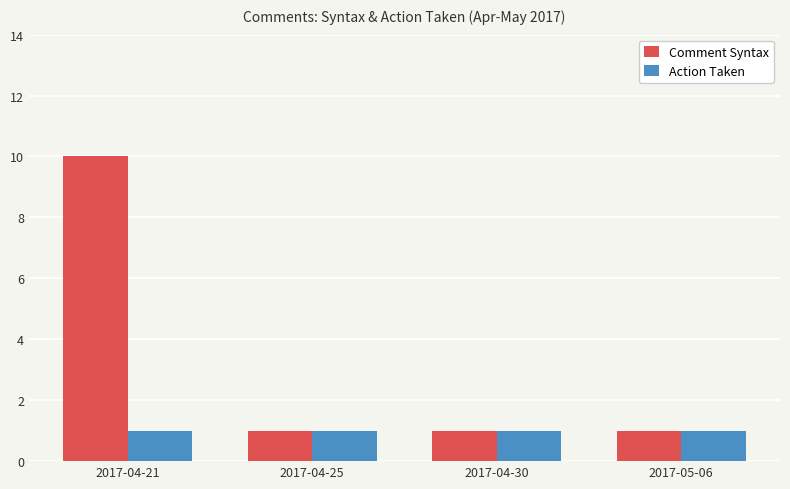

Count the Comment Syntax values in the range 1 to 10.

4